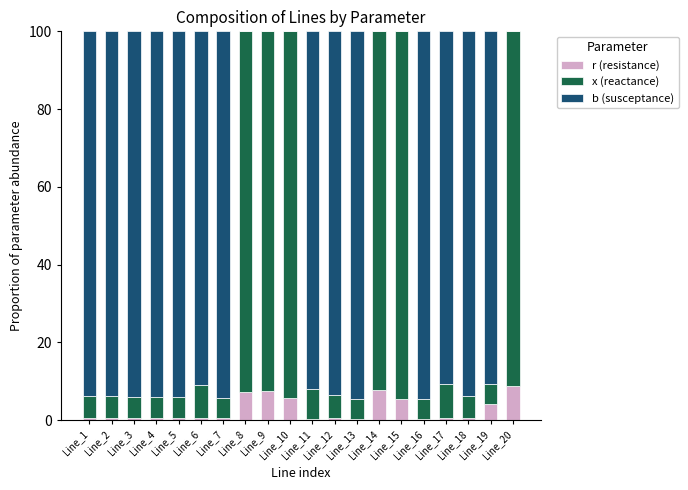

What are all the series names shown in the legend?

r (resistance), x (reactance), b (susceptance)